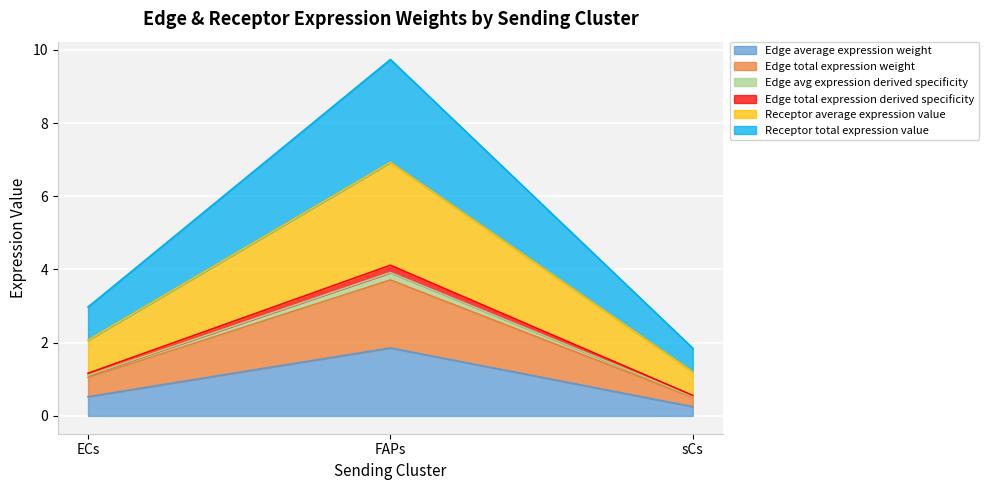

Rank the series at sCs from highest to lowest value.

Receptor average expression value, Receptor total expression value, Edge total expression derived specificity, Edge average expression weight, Edge avg expression derived specificity, Edge total expression weight